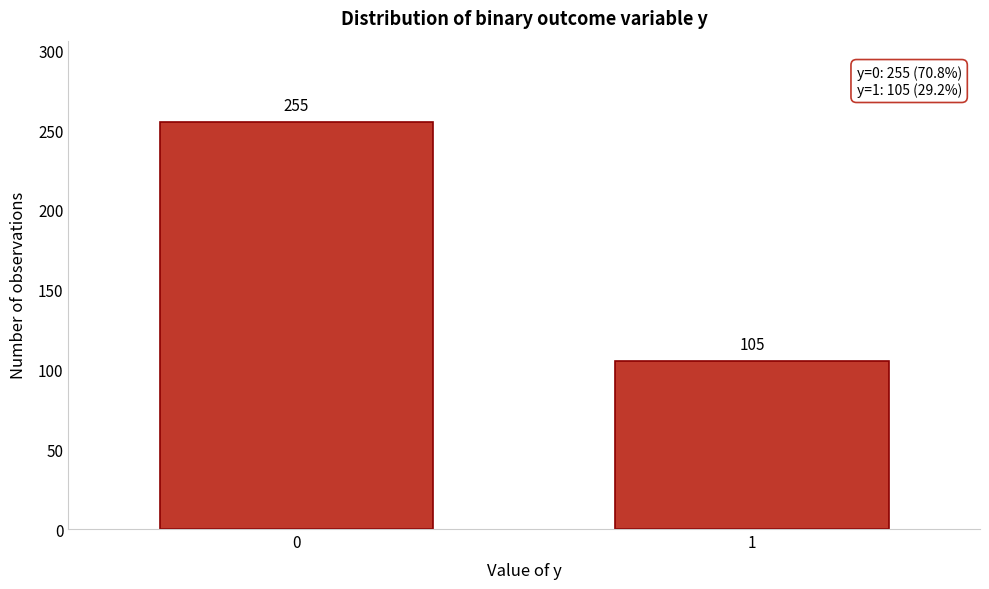

Reading left to right, extract all data points from this chart.

0=255	1=105